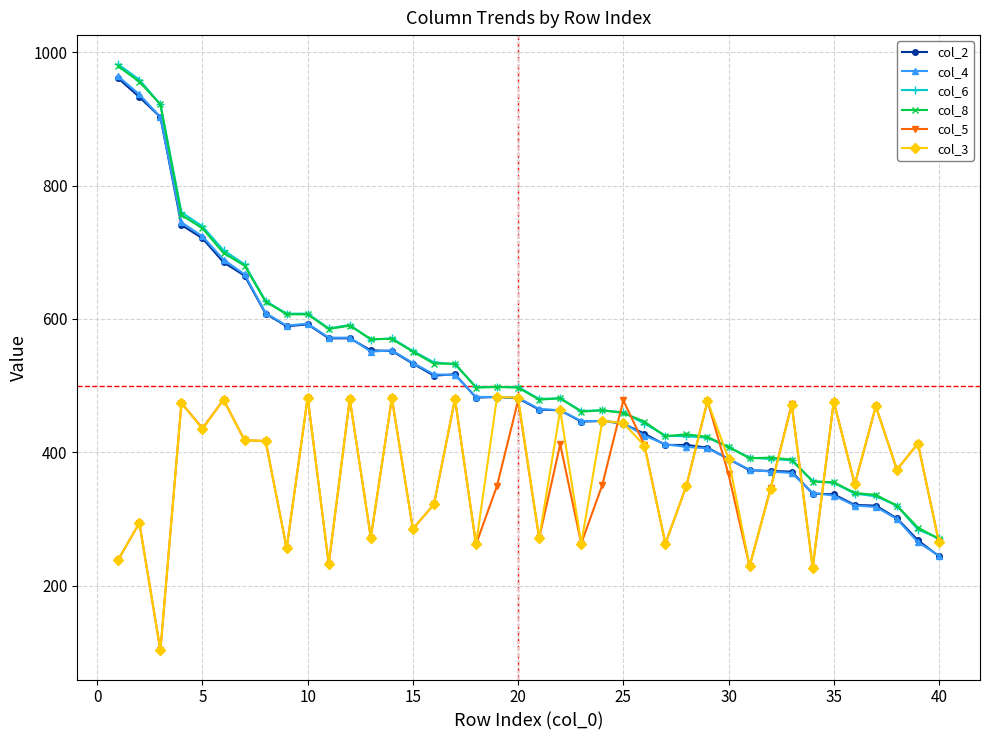

True or false: col_5 has more than 2 interior local peaks.

True